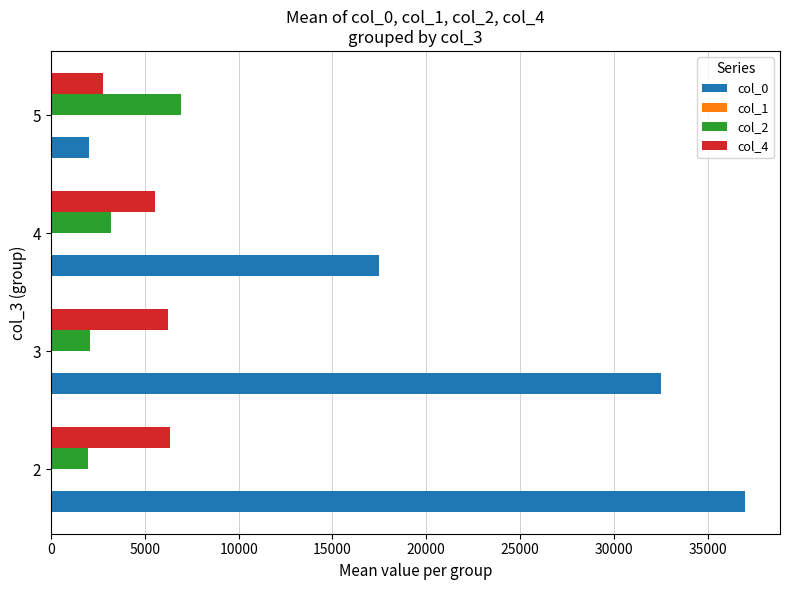

Which series has the largest total across all categories?

col_0